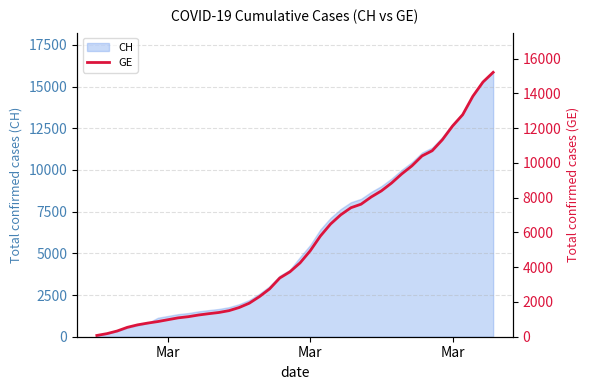

The value at 12 is 359. True or false?

False